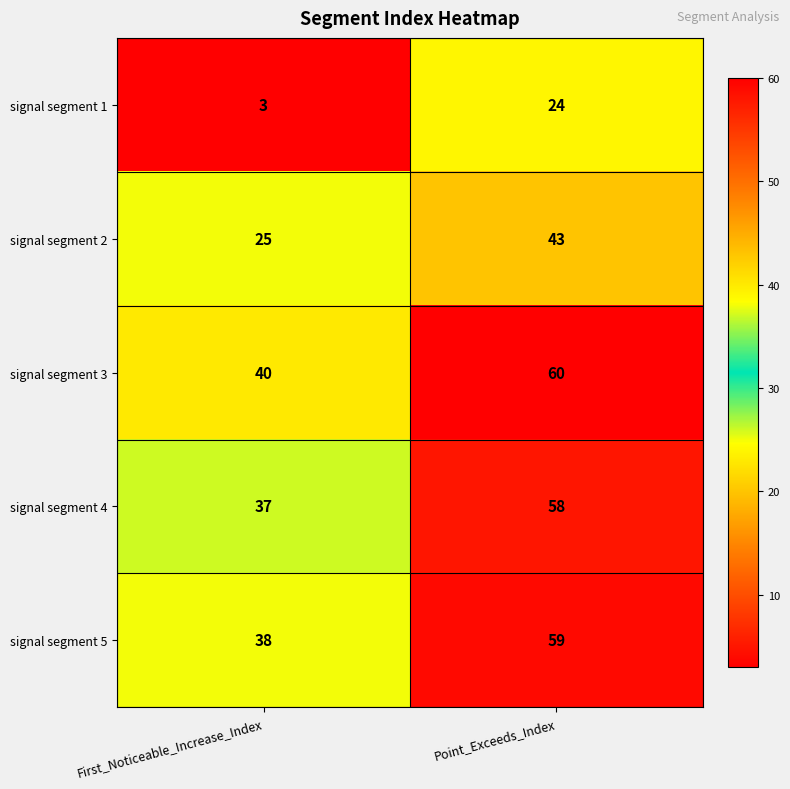

What is the difference between the signal segment 3 values at Point_Exceeds_Index and First_Noticeable_Increase_Index?

20